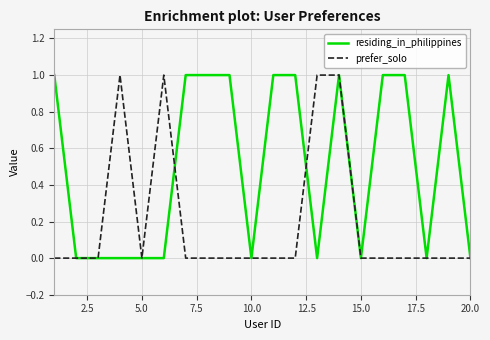

How many residing_in_philippines values are between 0 and 1?

20